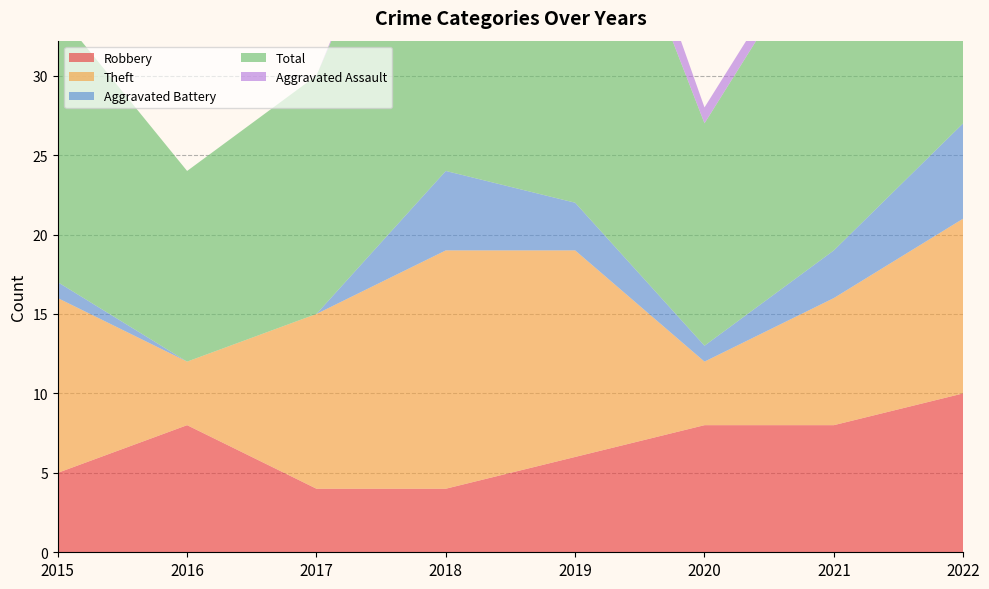

Reading left to right, what are all the values shown in this chart?

Robbery: 5	8	4	4	6	8	8	10
Theft: 11	4	11	15	13	4	8	11
Aggravated Battery: 1	0	0	5	3	1	3	6
Total: 17	12	15	25	26	14	21	28
Aggravated Assault: 0	0	0	1	3	1	1	0